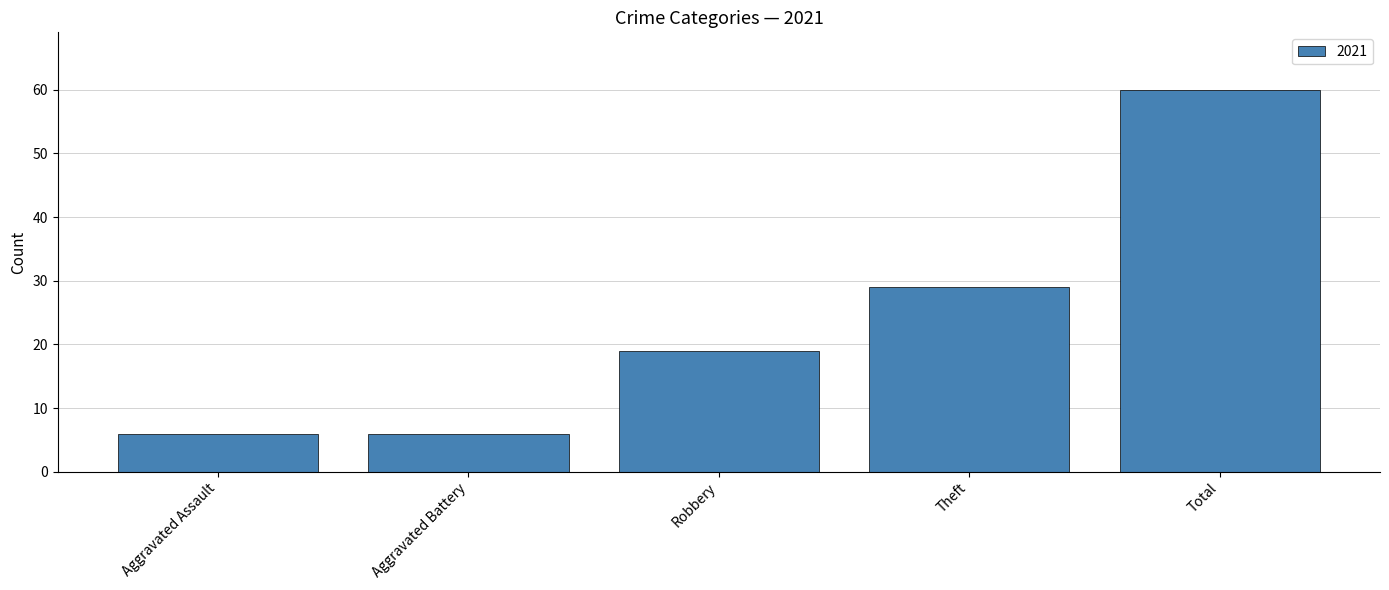

What is the label of the 1st bar from the left?

Aggravated Assault